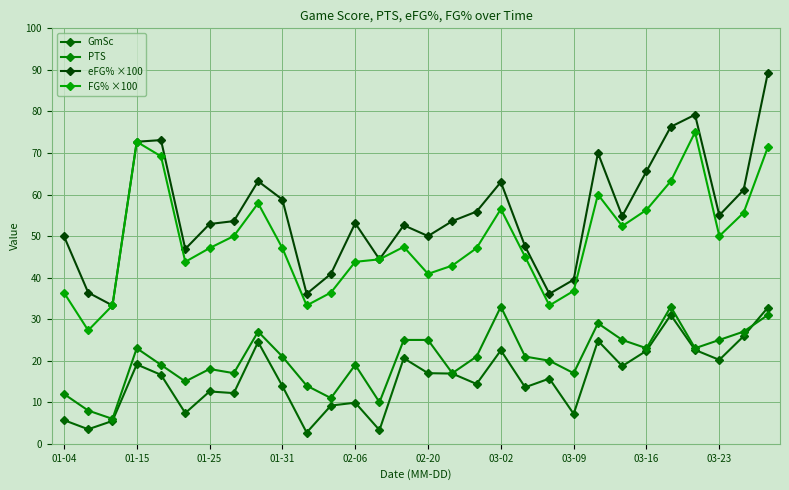

Count the number of categories in the chart.

30